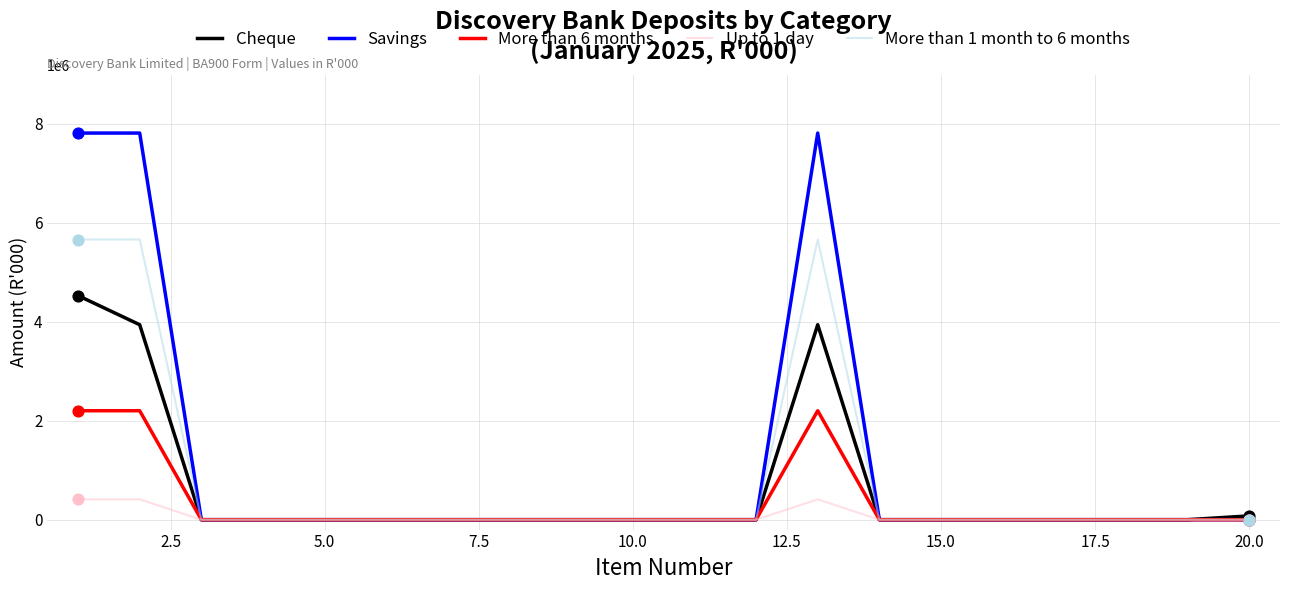

Which series has the largest range (max minus min)?

Savings